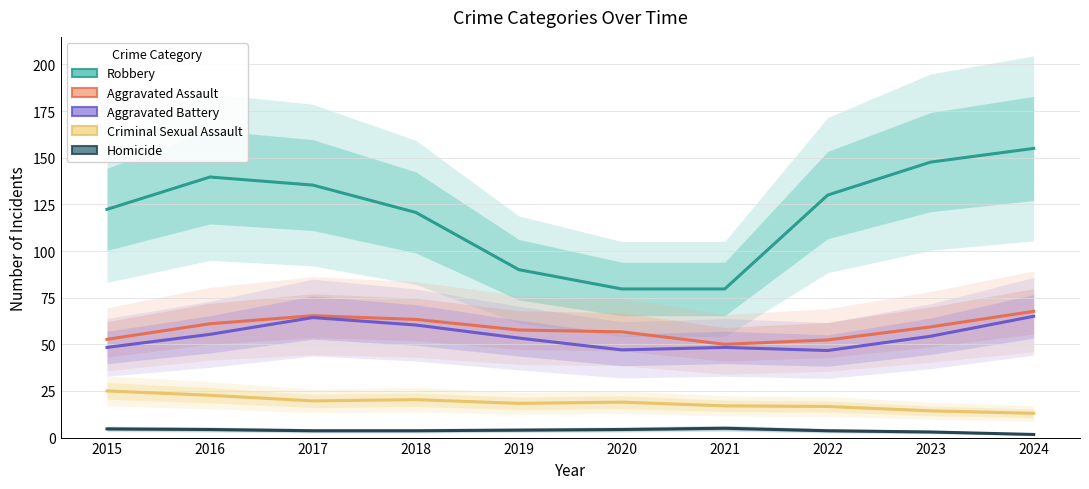

What is the greatest value displayed?

155.0